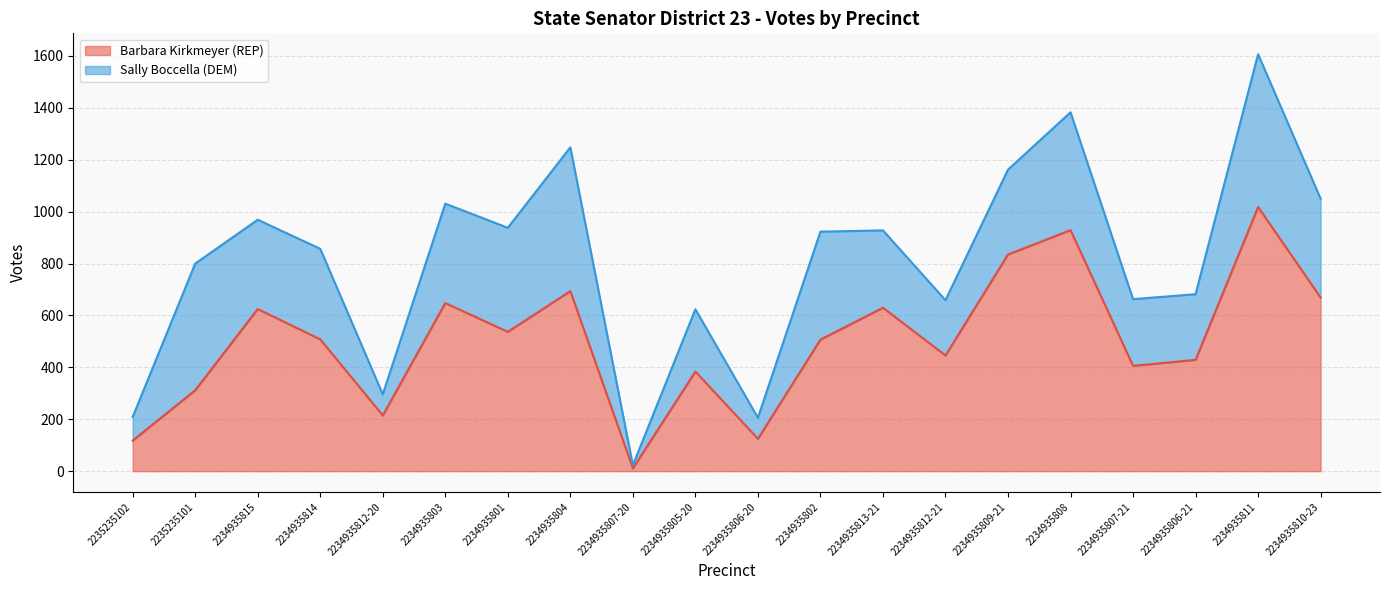

List the labels in order of value, largest first.

2234935811, 2234935808, 2234935809-21, 2234935804, 2234935810-23, 2234935803, 2234935813-21, 2234935815, 2234935801, 2234935814, 2234935802, 2234935812-21, 2234935806-21, 2234935807-21, 2234935805-20, 2235235101, 2234935812-20, 2234935806-20, 2235235102, 2234935807-20